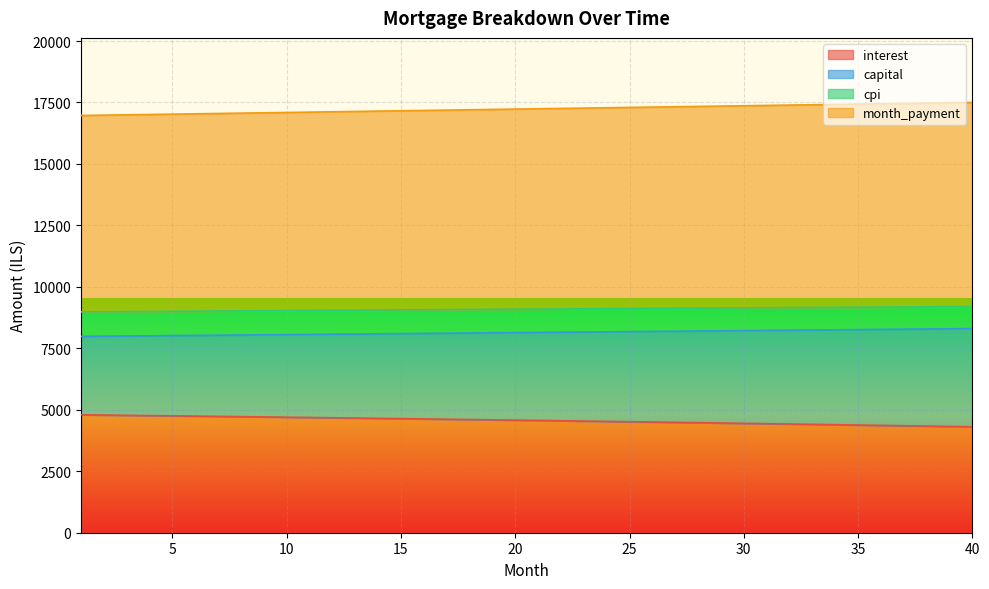

At which category is the sum across all series the highest?

40